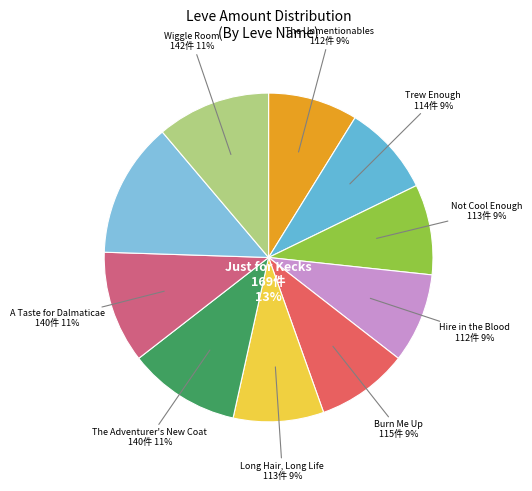

What is the smallest slice in the pie chart?

The Unmentionables